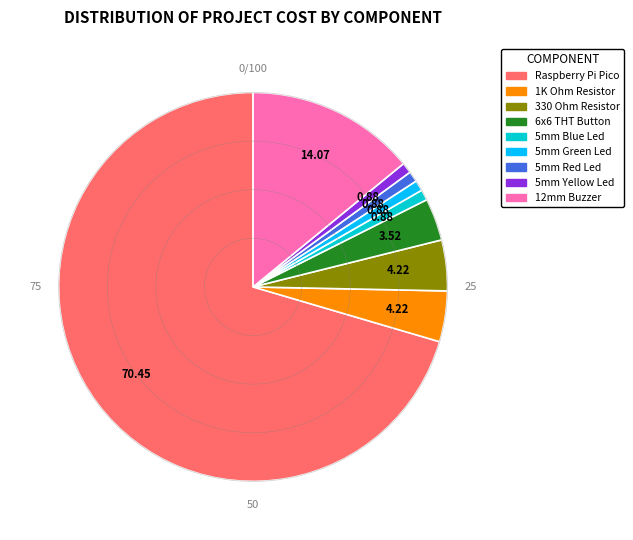

Do 5mm Yellow Led and 6x6 THT Button together represent more than half of the pie?

No